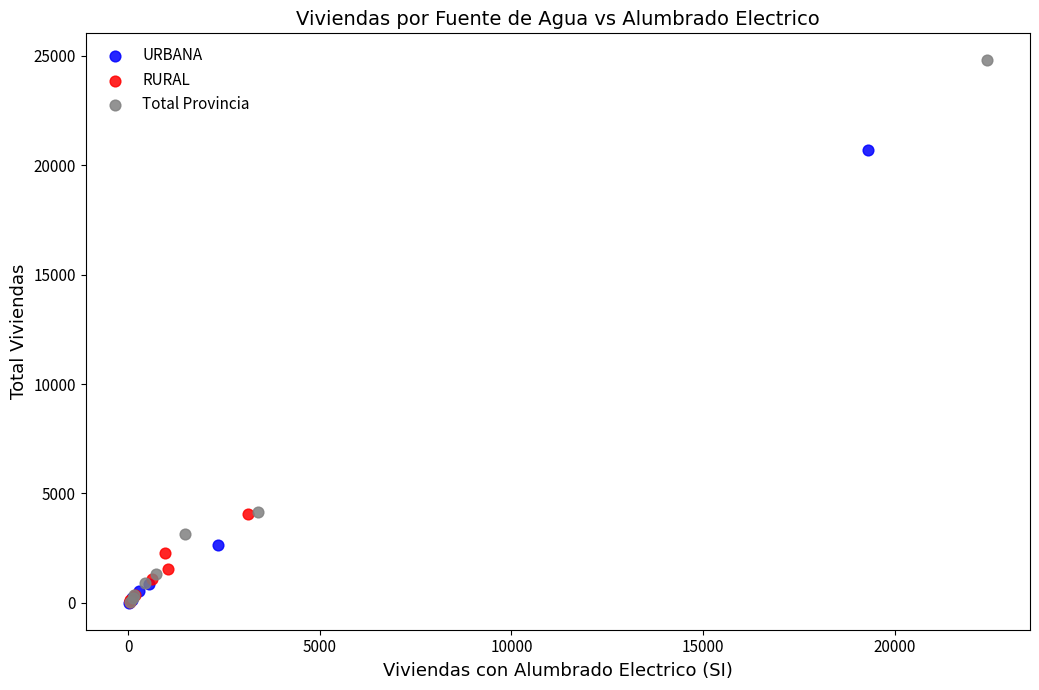

Which series contains the highest Y value?

Total Provincia